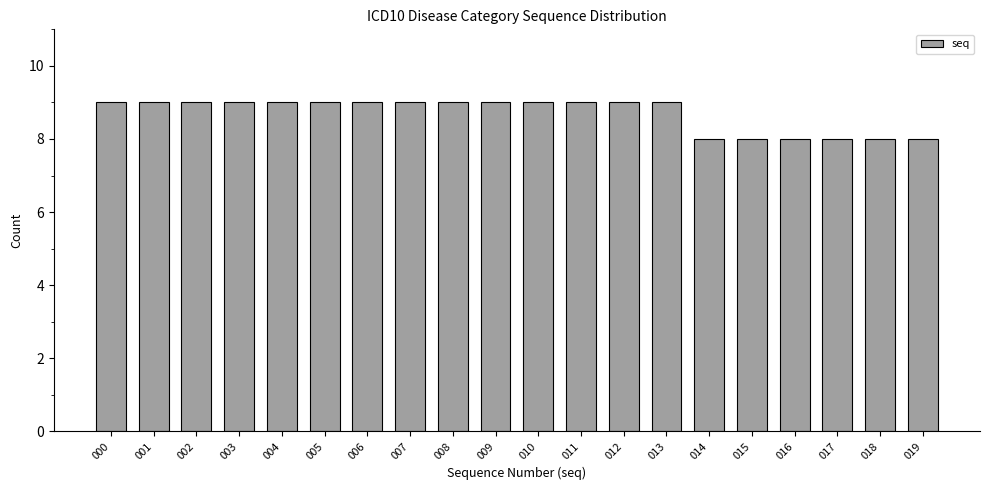

Reading left to right, extract all data points from this chart.

9	9	9	9	9	9	9	9	9	9	9	9	9	9	8	8	8	8	8	8